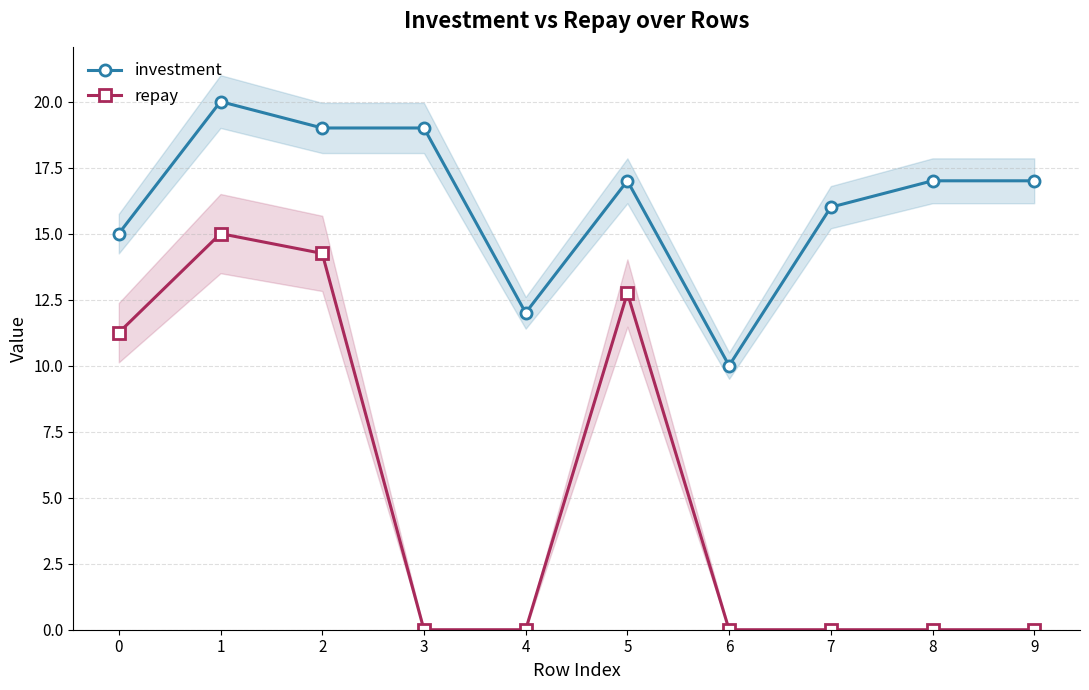

What is the average value of the investment series?

16.2